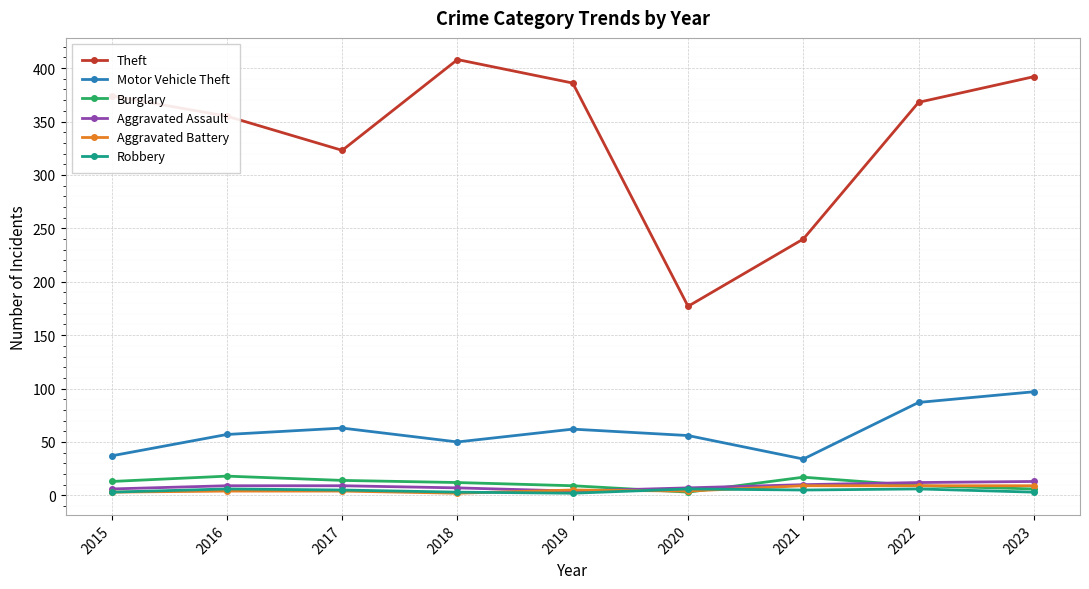

How many lines are shown in the chart?

6